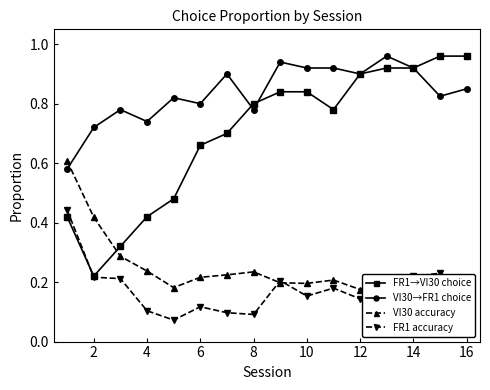

List the series in order of their peak value, lowest first.

FR1 accuracy, VI30 accuracy, FR1→VI30 choice, VI30→FR1 choice